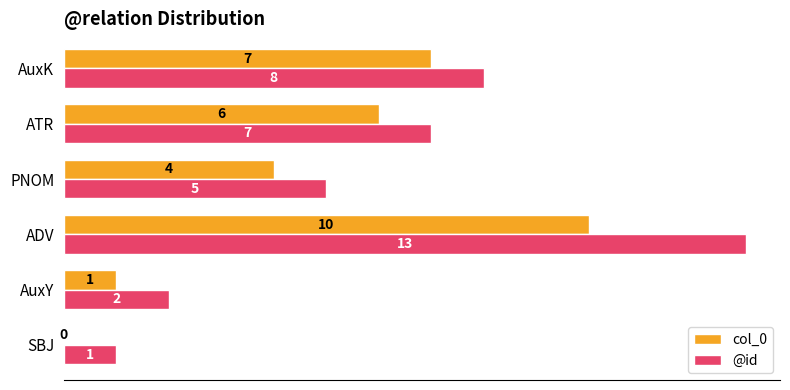

How many data points does each series have?

6